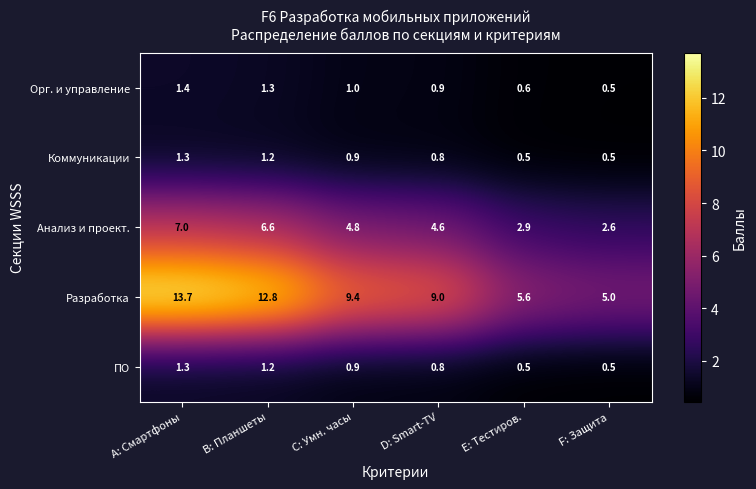

Rank the categories by Анализ и проект. value from highest to lowest.

A: Смартфоны, B: Планшеты, C: Умн. часы, D: Smart-TV, E: Тестиров., F: Защита